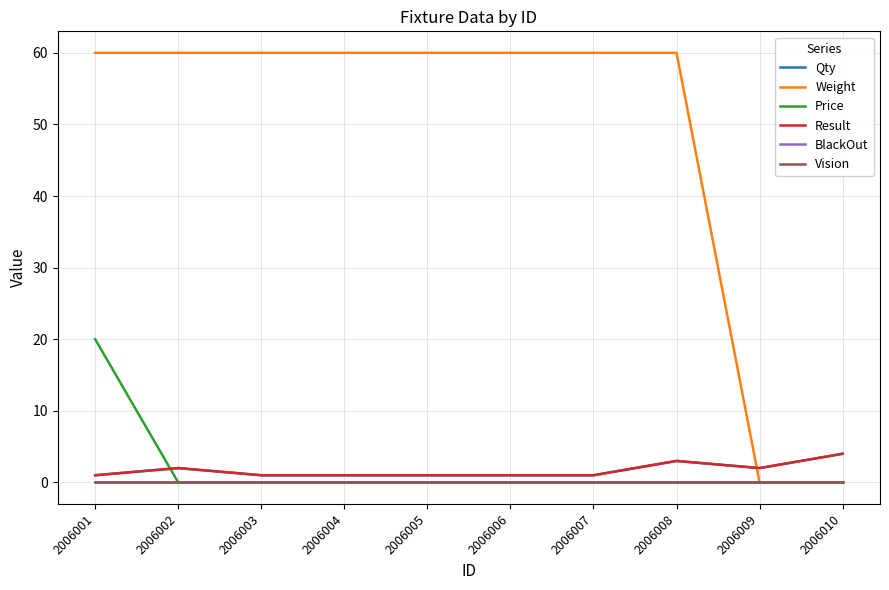

Reading left to right, extract all data points from this chart.

Qty: 1	2	1	1	1	1	1	3	2	4
Weight: 60	60	60	60	60	60	60	60	0	0
Price: 20	0	0	0	0	0	0	0	0	0
Result: 1	2	1	1	1	1	1	3	2	4
BlackOut: 0	0	0	0	0	0	0	0	0	0
Vision: 0	0	0	0	0	0	0	0	0	0